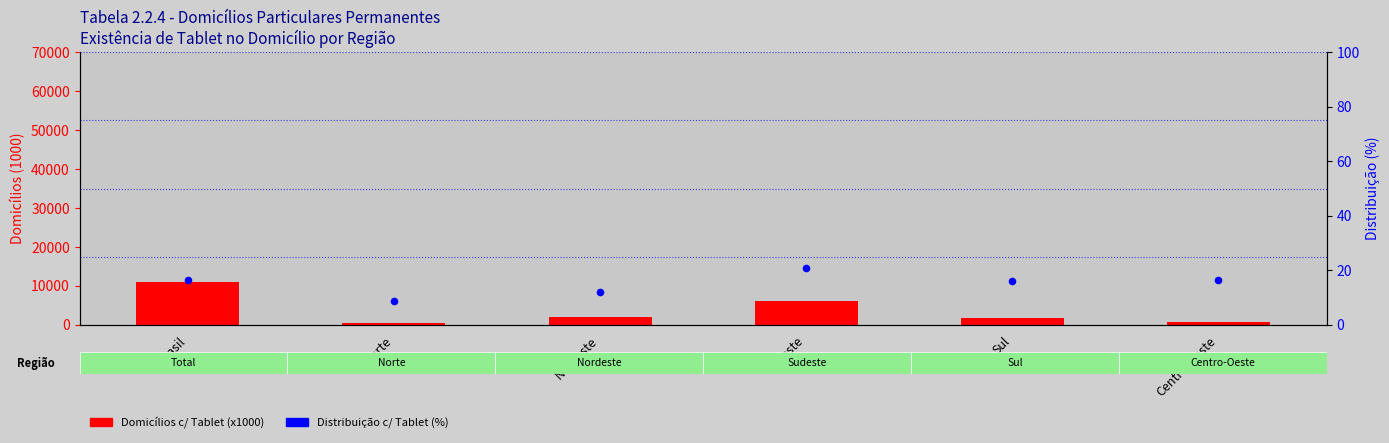

What is the total value across all series at Nordeste?

2105.0